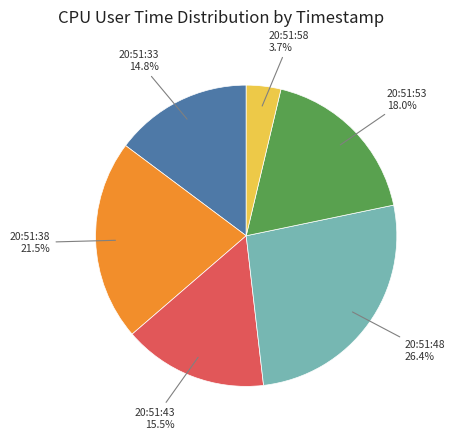

Does any single category account for the majority?

No